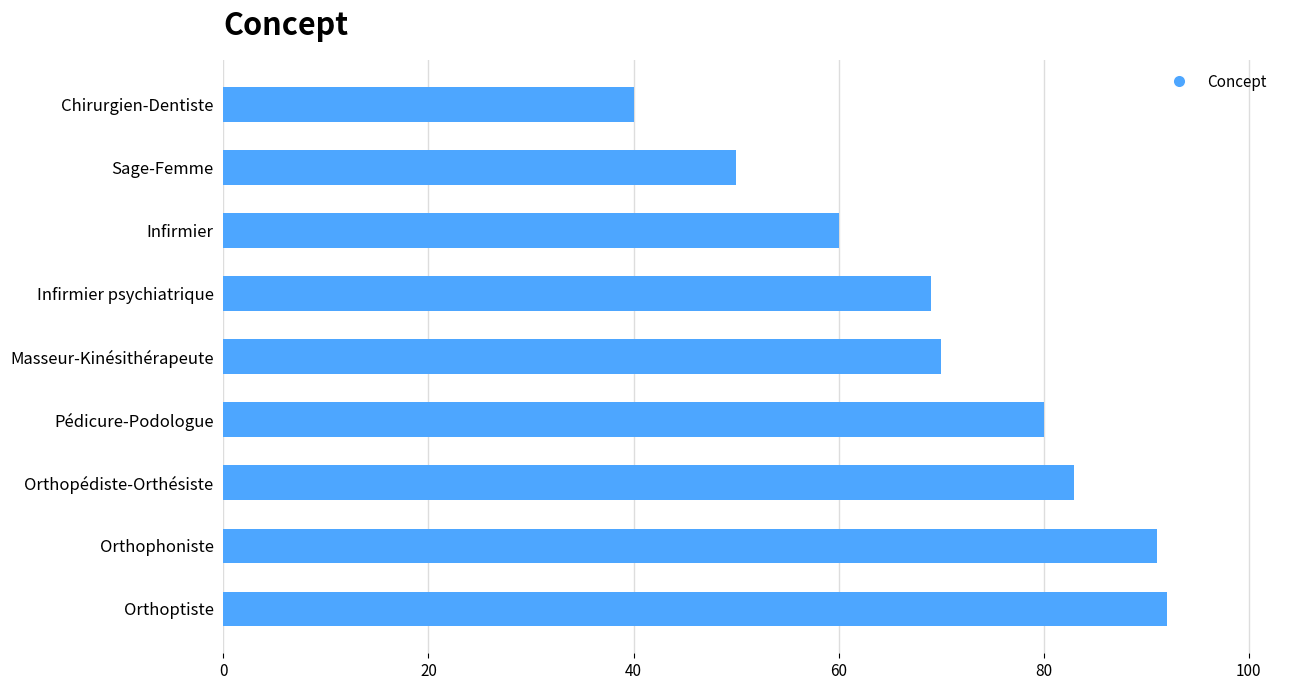

How many data points are less than 70?

4